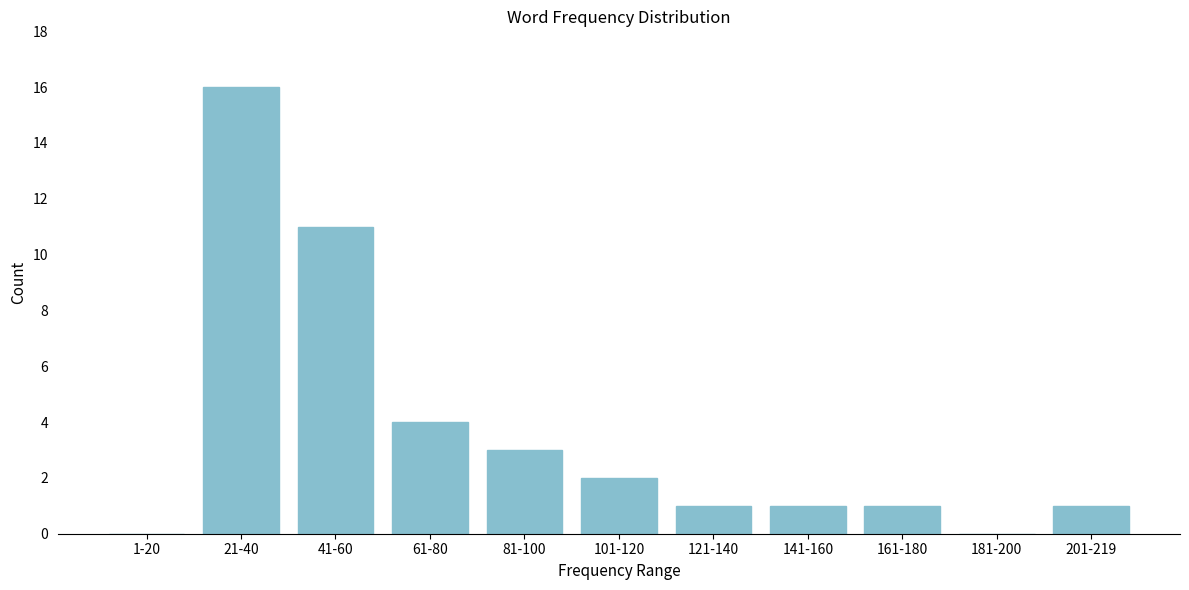

Reading left to right, what are all the values shown in this chart?

1-20=0	21-40=16	41-60=11	61-80=4	81-100=3	101-120=2	121-140=1	141-160=1	161-180=1	181-200=0	201-219=1